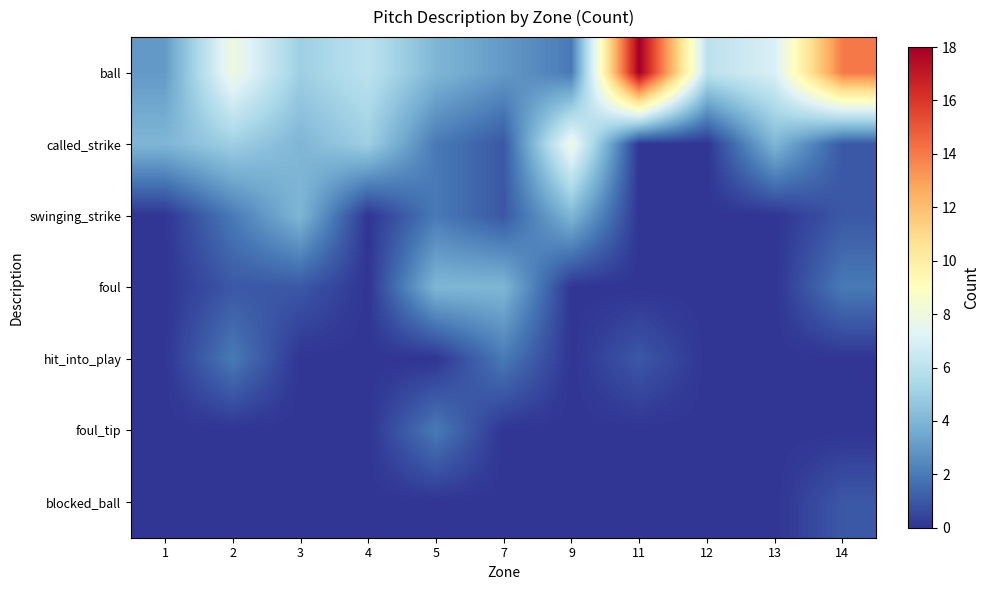

Which label corresponds to the smallest value in the chart?

11